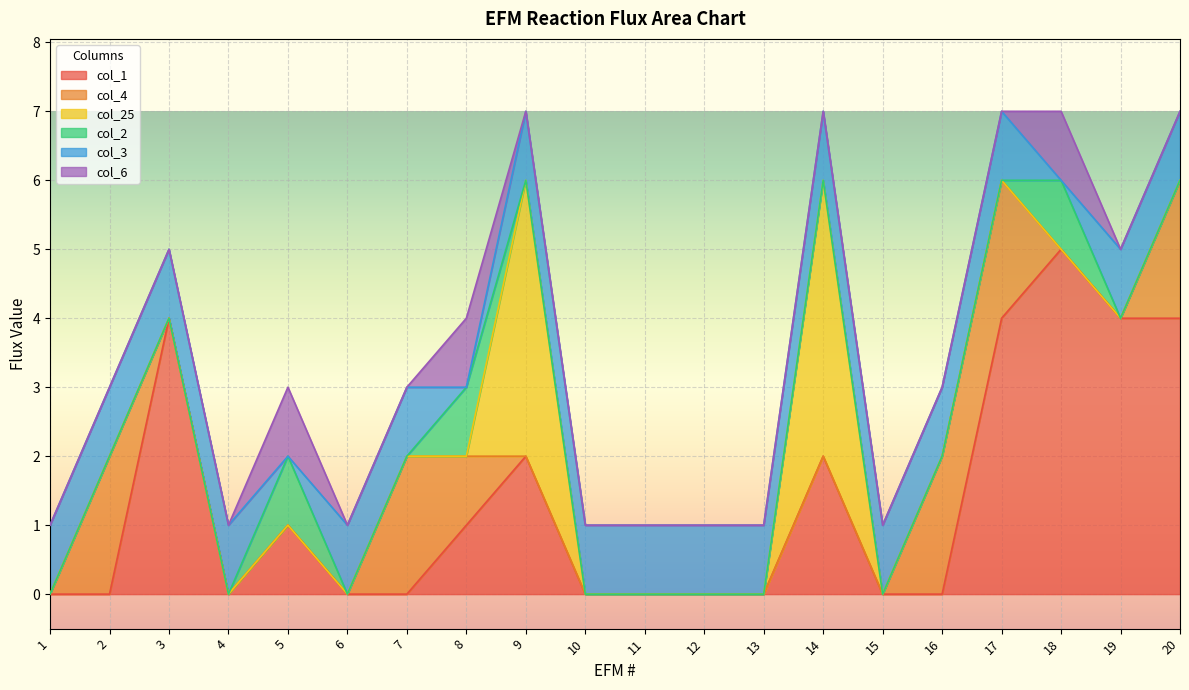

Does the chart display data point markers on the line(s)?

No